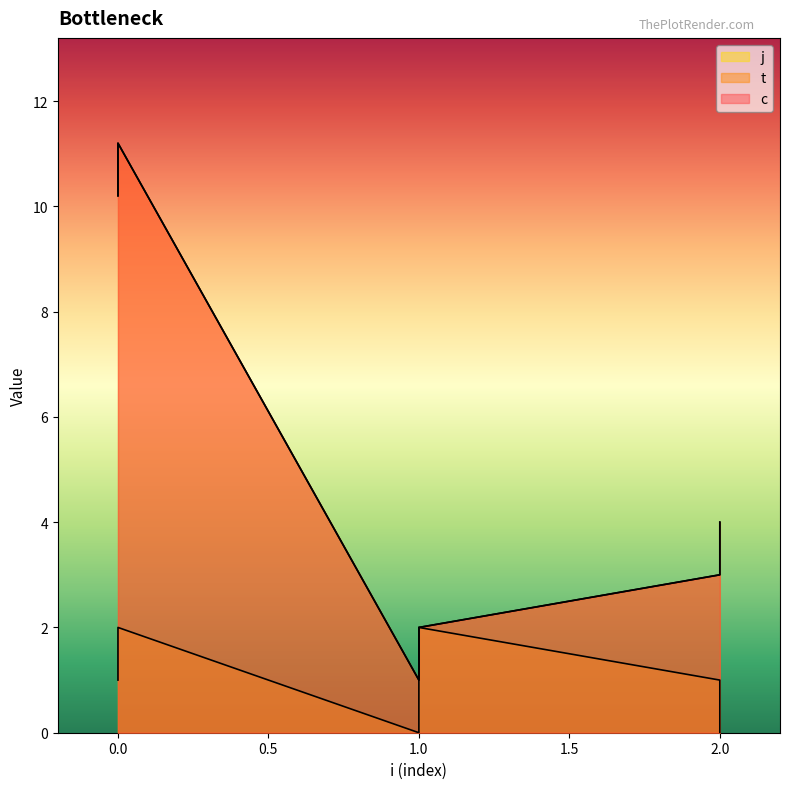

What value does the t series have at 0?

10.2